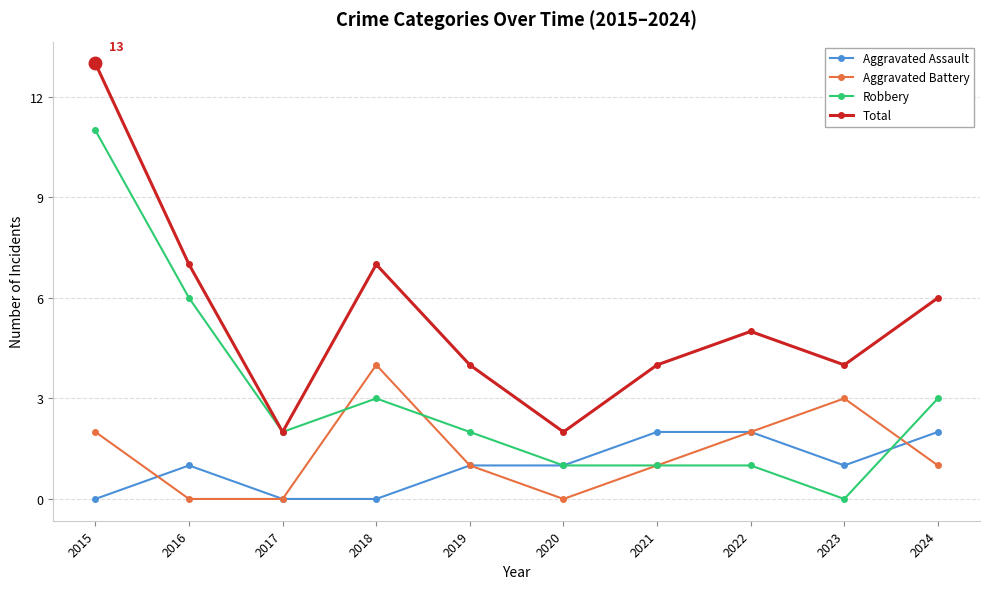

What is the difference between the highest and lowest values at 2018?

7